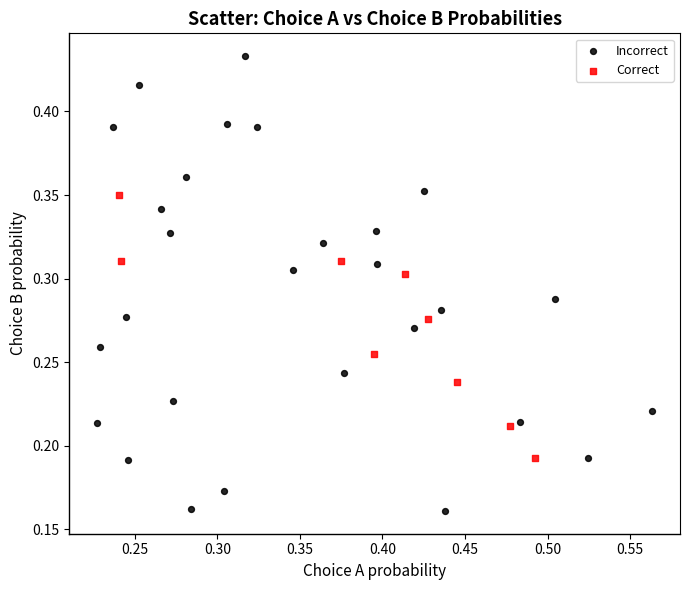

Which series reaches the maximum Y coordinate?

Incorrect